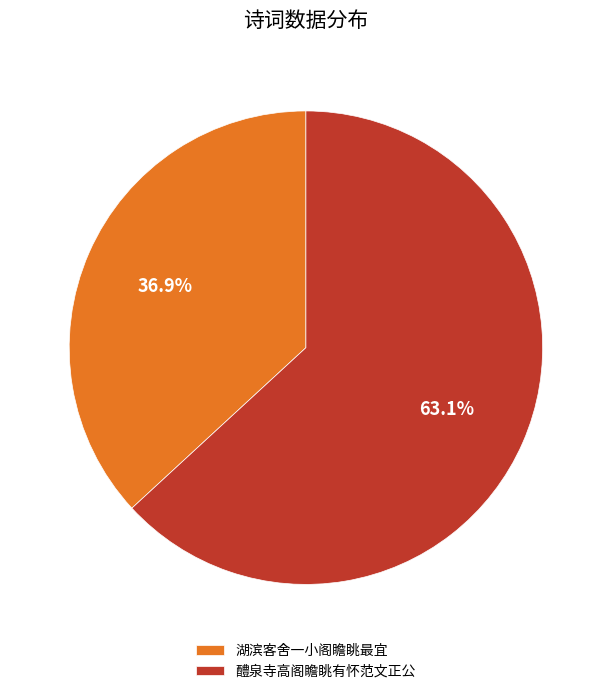

Which category has the smallest portion of the pie?

湖滨客舍一小阁瞻眺最宜